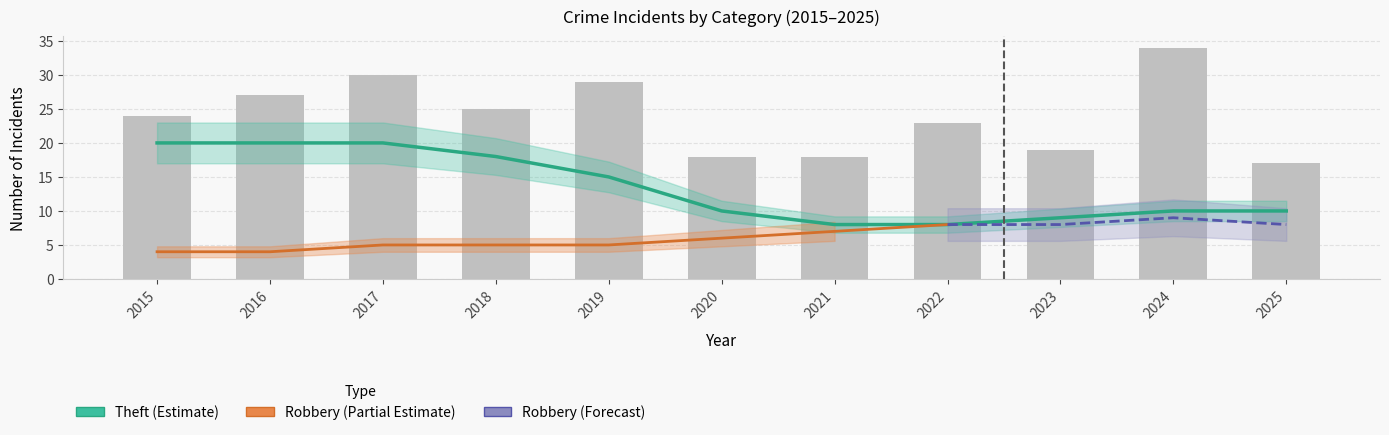

What is the spread (max minus min) of values at 2015?

24